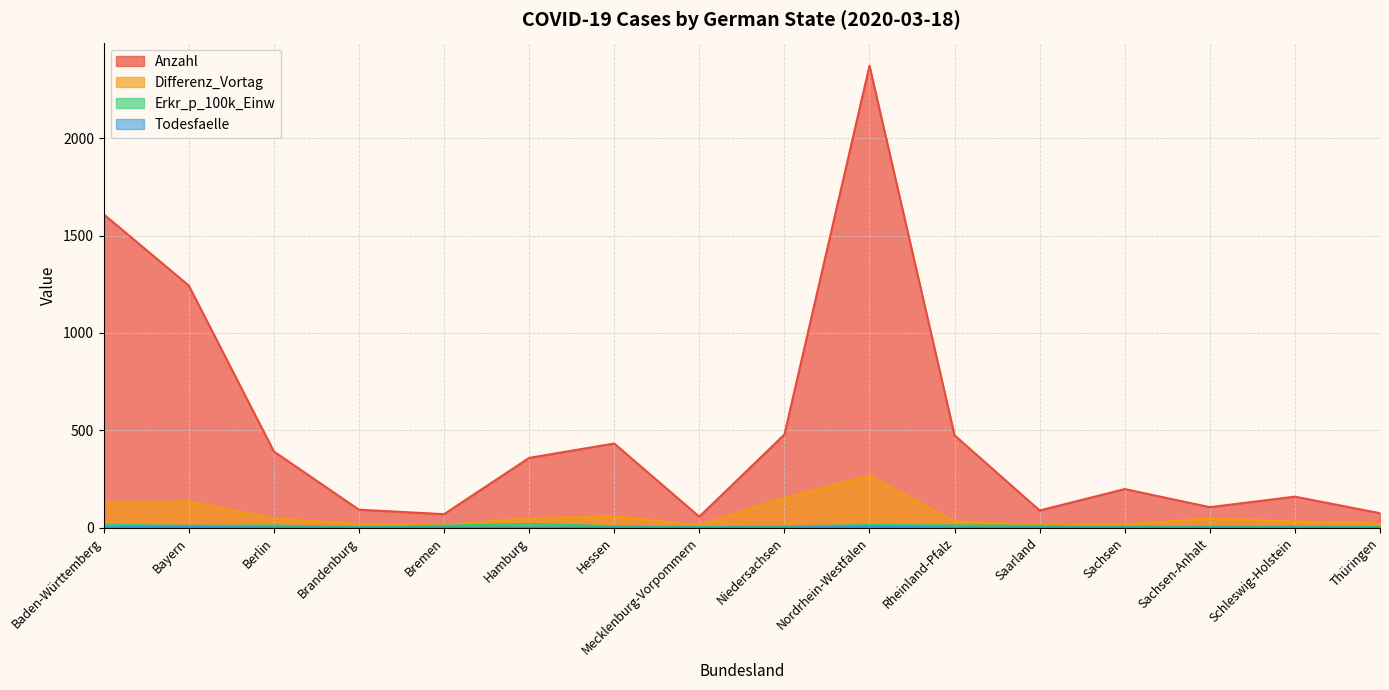

True or false: Differenz_Vortag has a value of 32.7 at Baden-Württemberg.

False